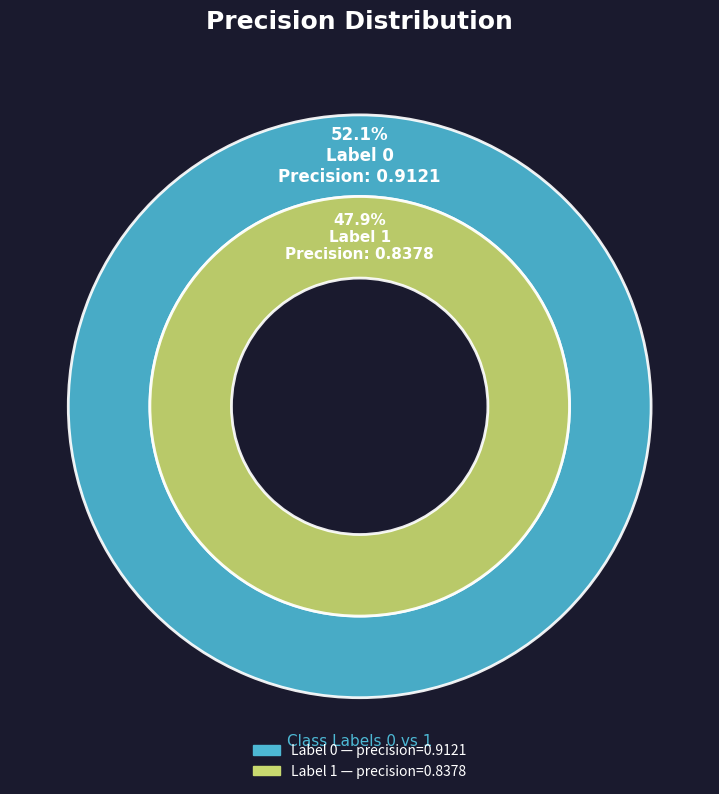

How many slices are in this pie chart?

2